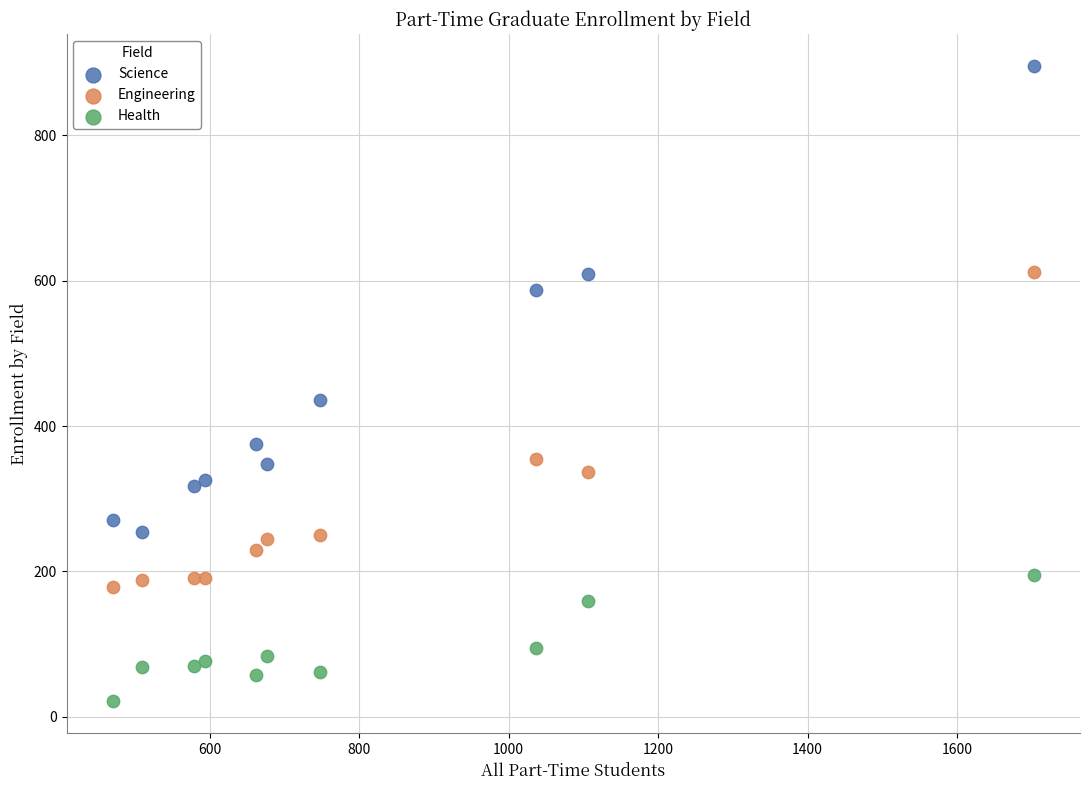

What are all the series names shown in the legend?

Science, Engineering, Health